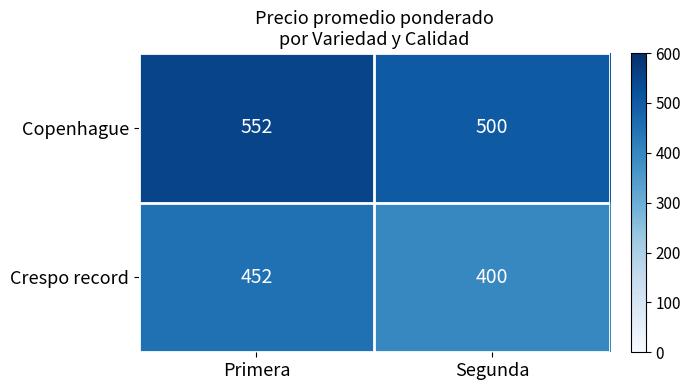

Reading left to right, list all the values displayed in this chart.

Copenhague: 552	500
Crespo record: 452	400